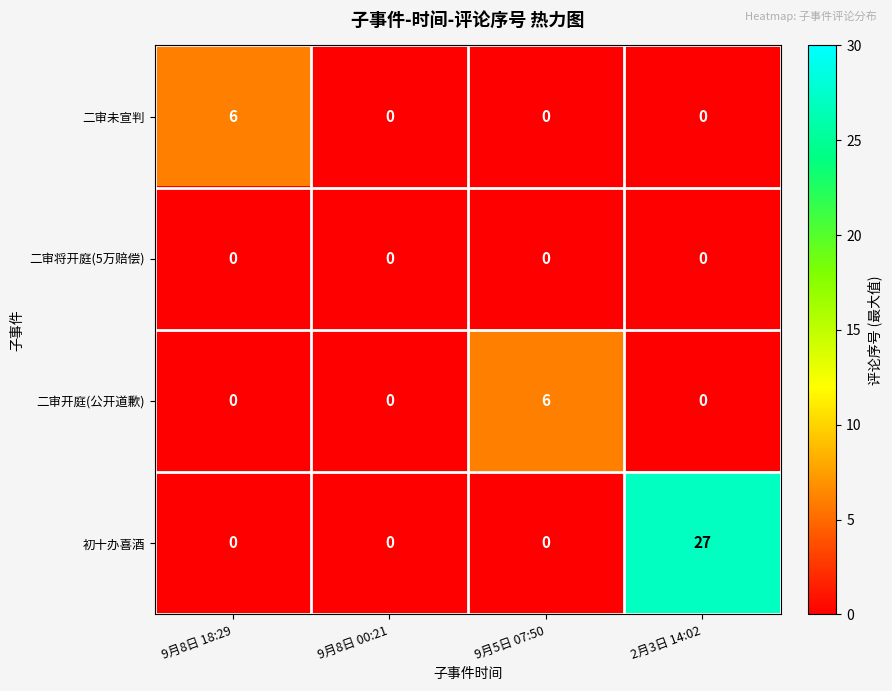

How many categories are shown in the chart?

4